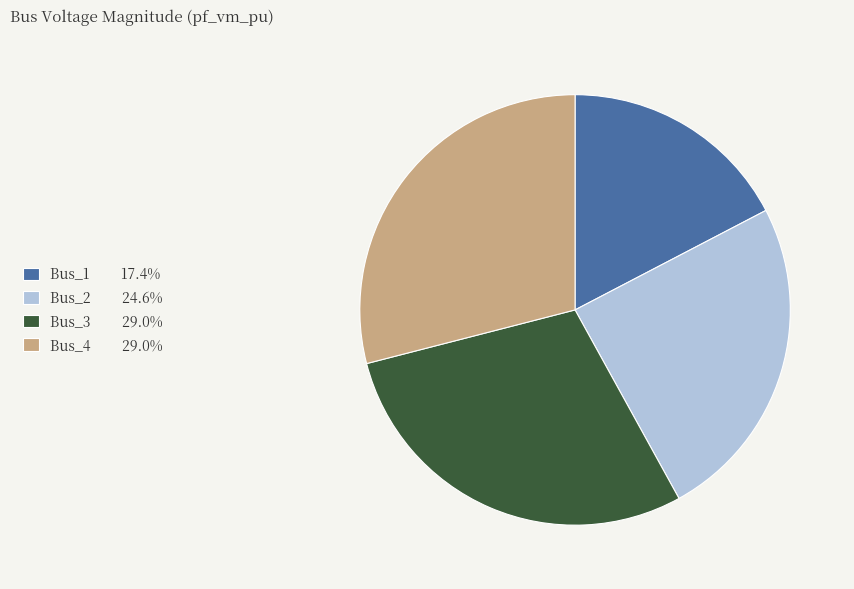

True or false: Bus_4 accounts for 18% of the total.

False